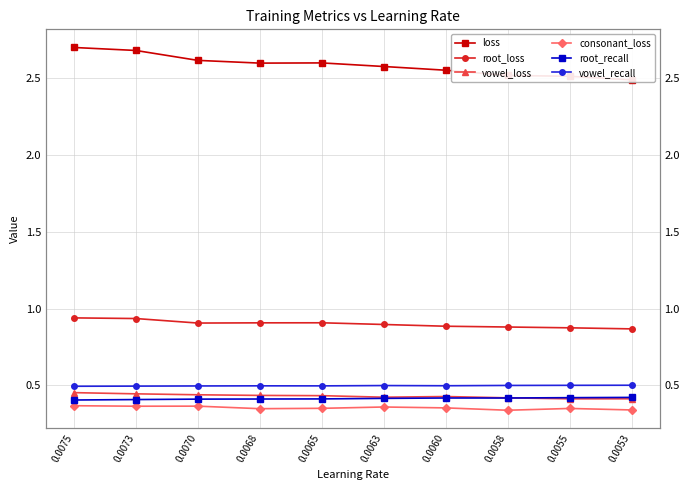

What is the difference between the highest and lowest values at 0.0065?

2.3